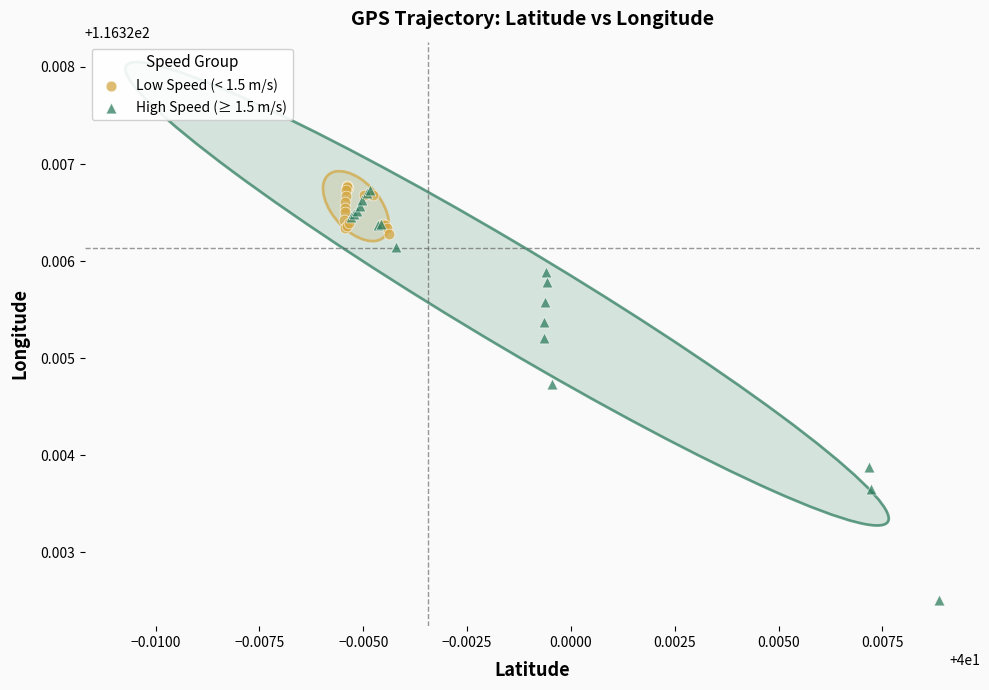

Which series reaches the minimum Y coordinate?

High Speed (≥ 1.5 m/s)